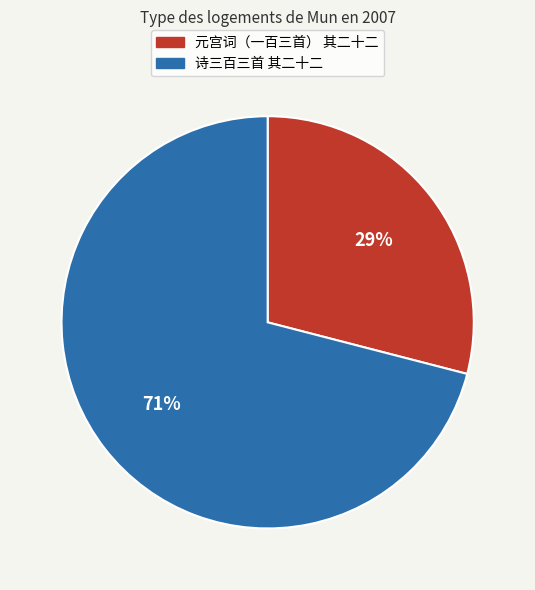

What is the largest slice in the pie chart?

诗三百三首 其二十二